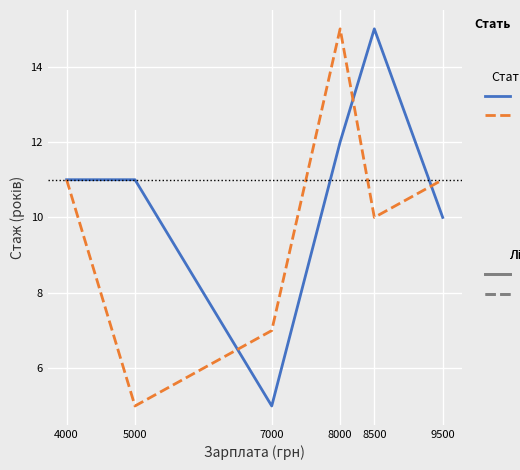

What is the total value across all series at 9500?

21